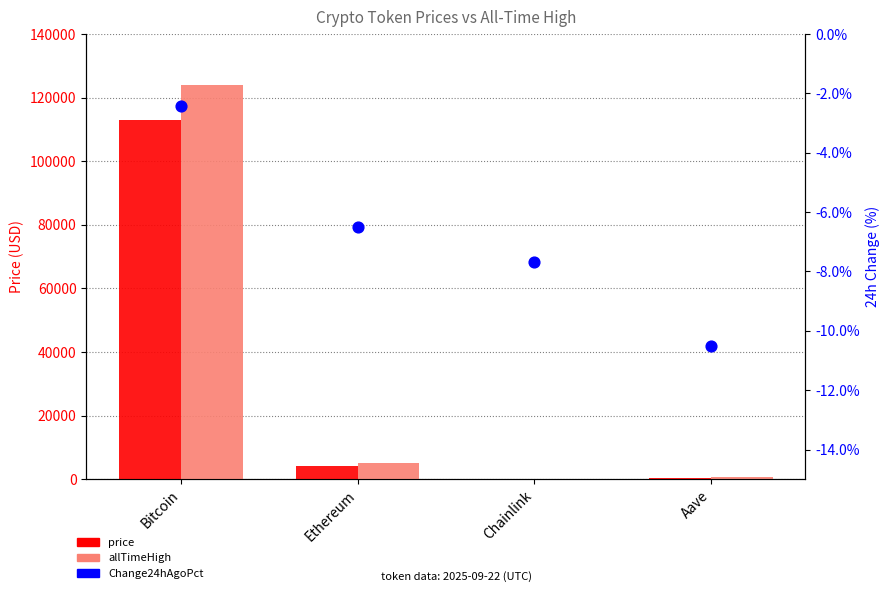

Is the value of allTimeHigh at Chainlink greater than the value of price at Chainlink?

Yes